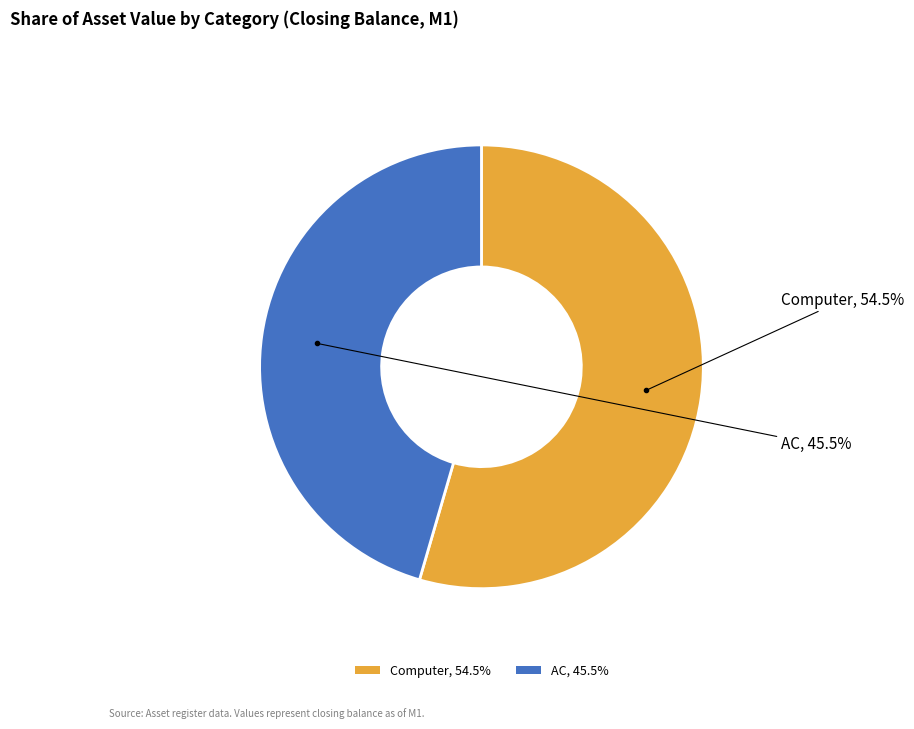

What percentage is NOT represented by AC?

54.5%